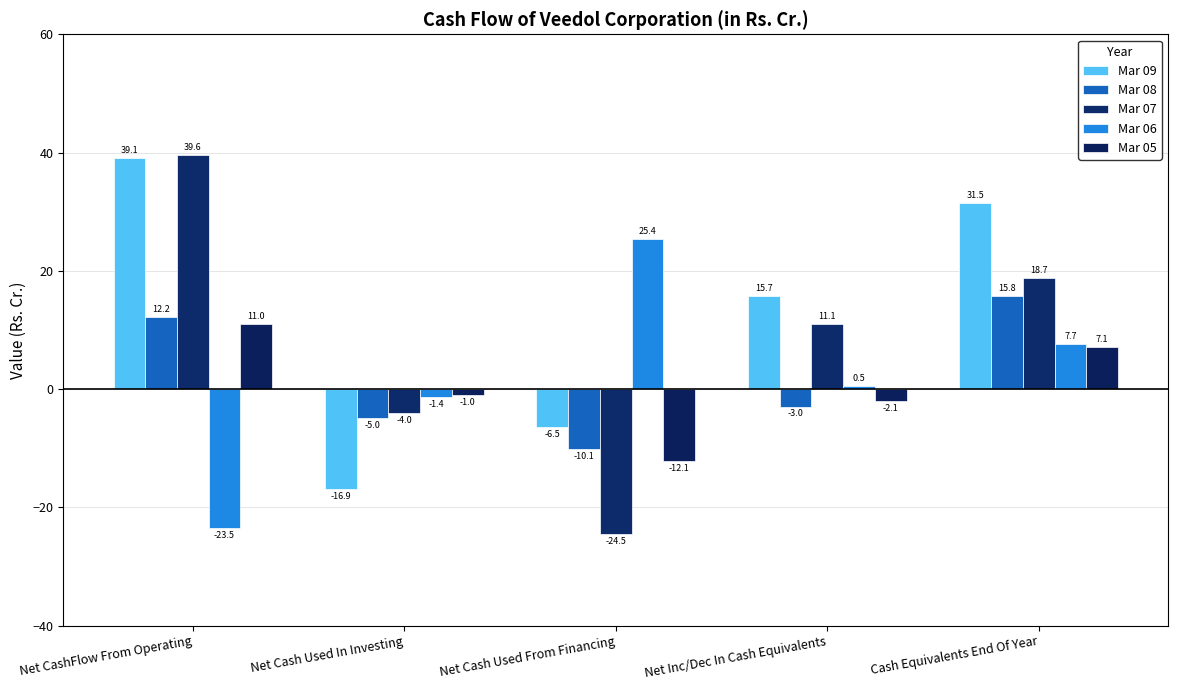

What is the maximum value for Mar 06?

25.4